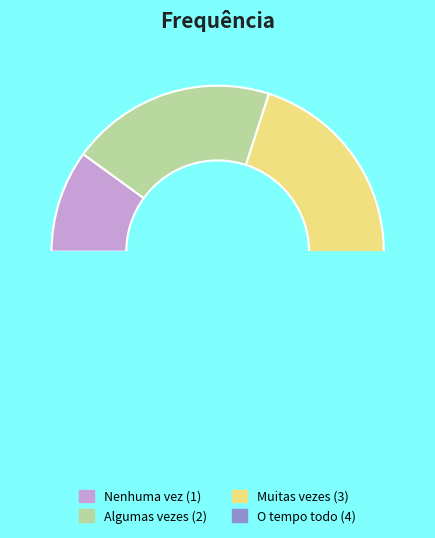

The Algumas vezes slice represents 6% of the pie. True or false?

False